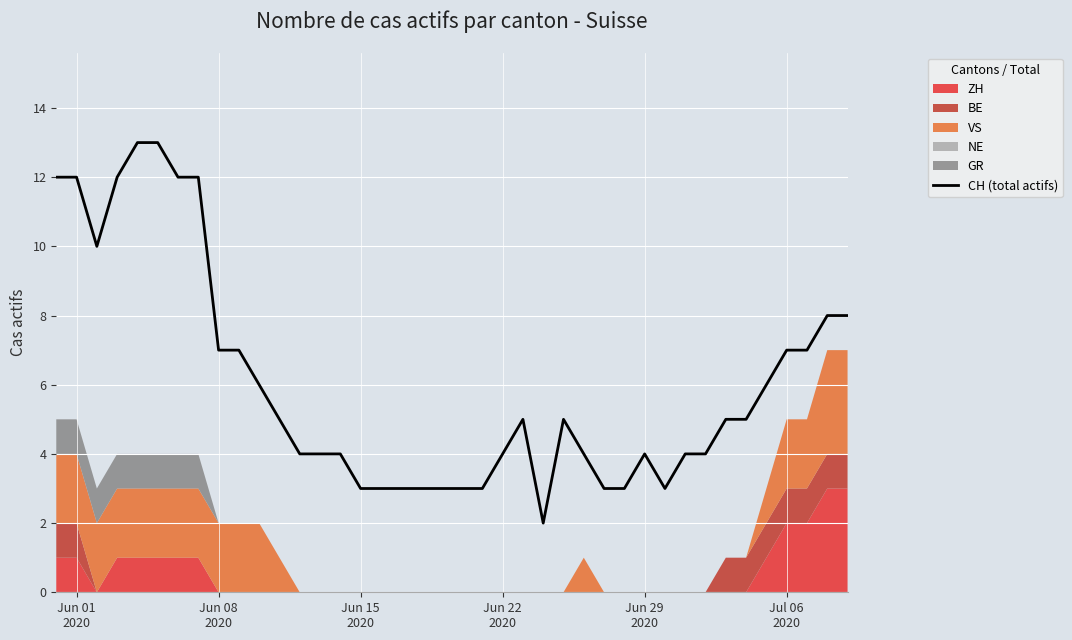

How many data points are above 5?

16